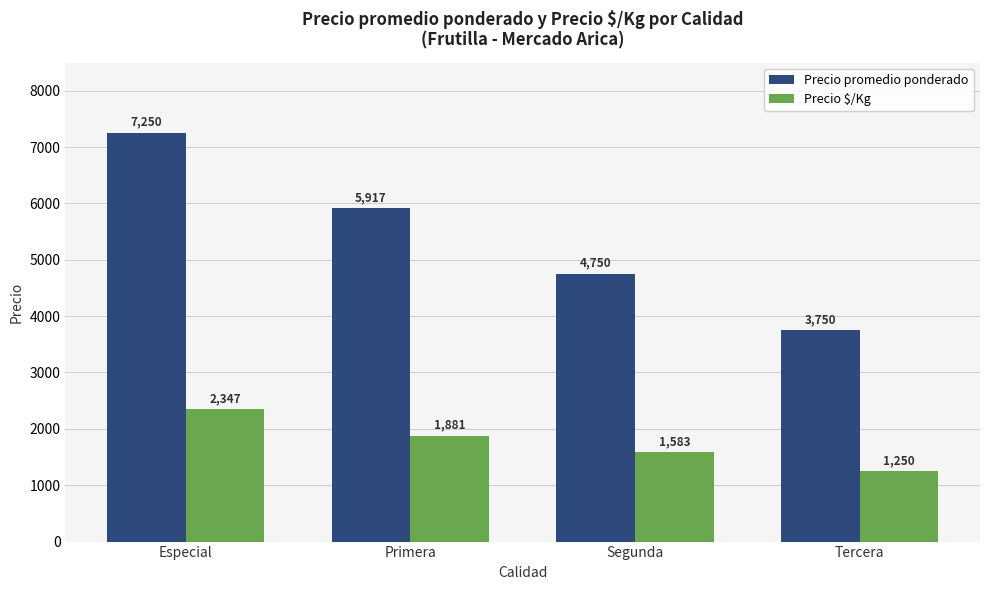

What is the average value of the Precio promedio ponderado series?

5417